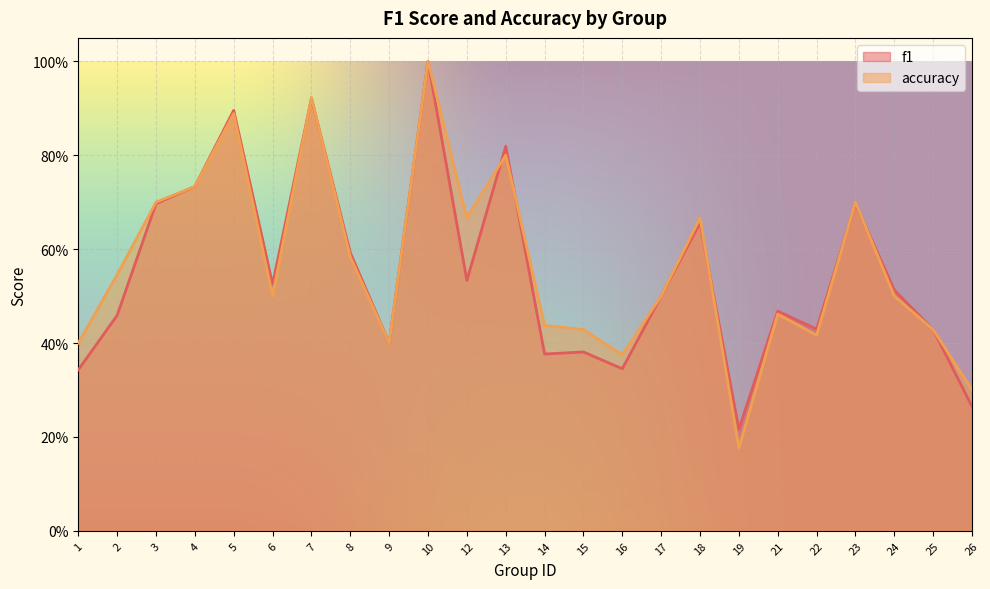

What is the difference between the maximum and minimum values in the f1 series?

0.8